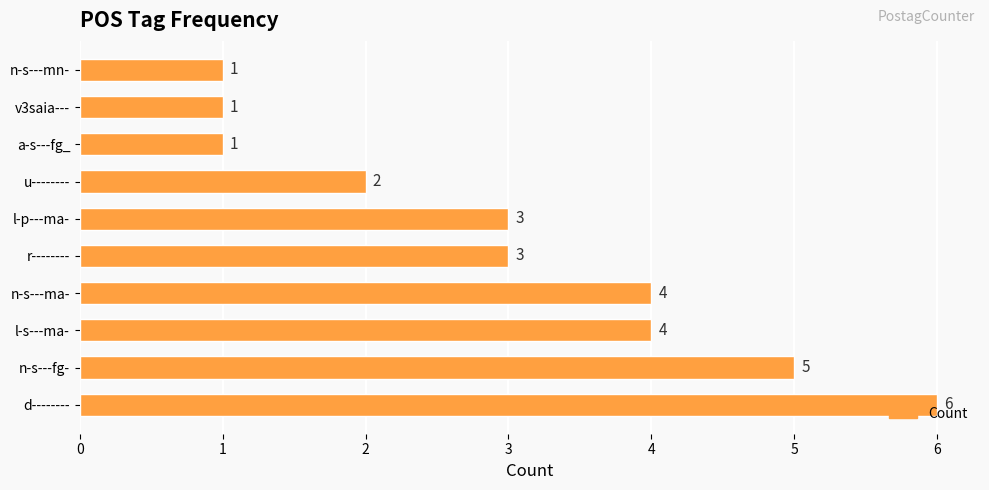

What is the change in value from n-s---fg- to n-s---mn-?

-4